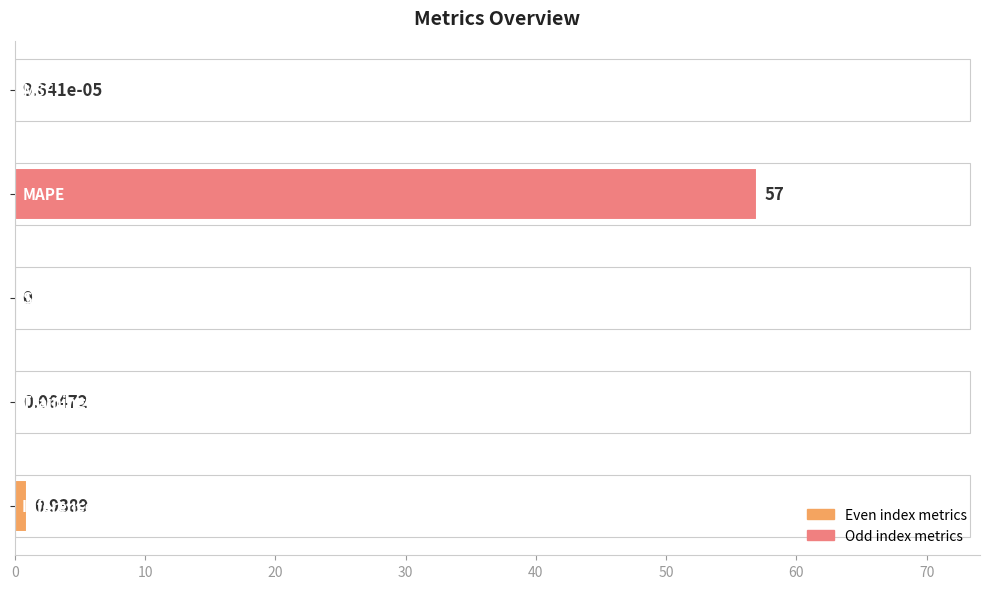

What is the sum of all values?

58.0